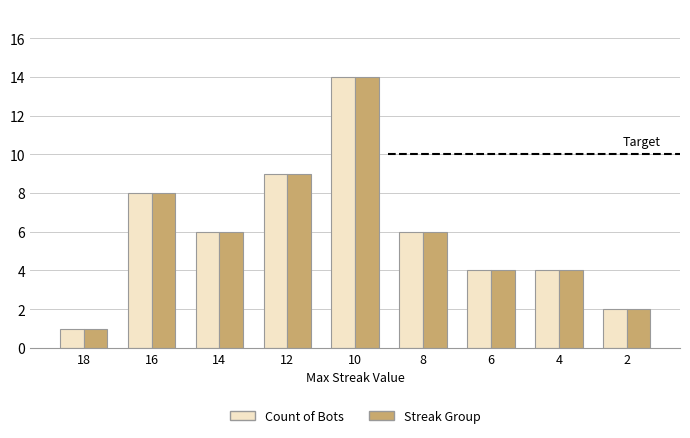

What is the maximum value shown in the chart?

14